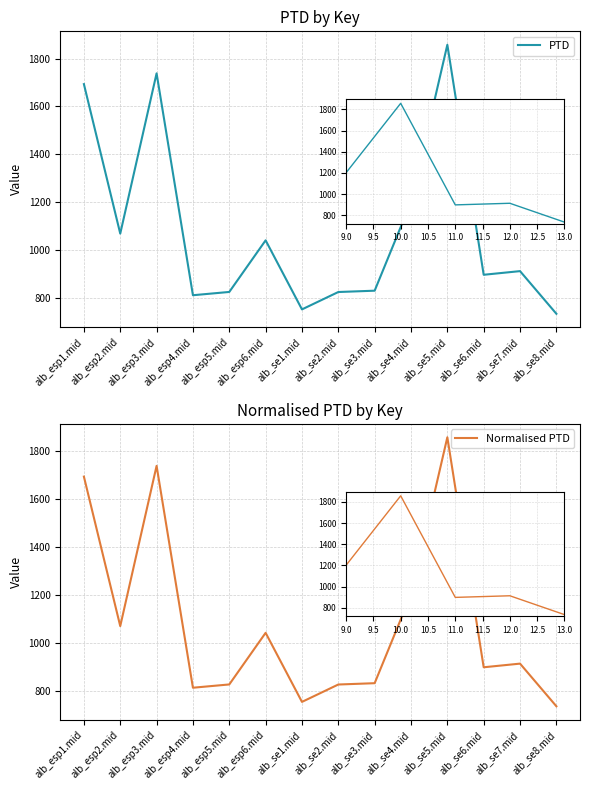

List the series in order of their peak value, lowest first.

PTD, Normalised PTD